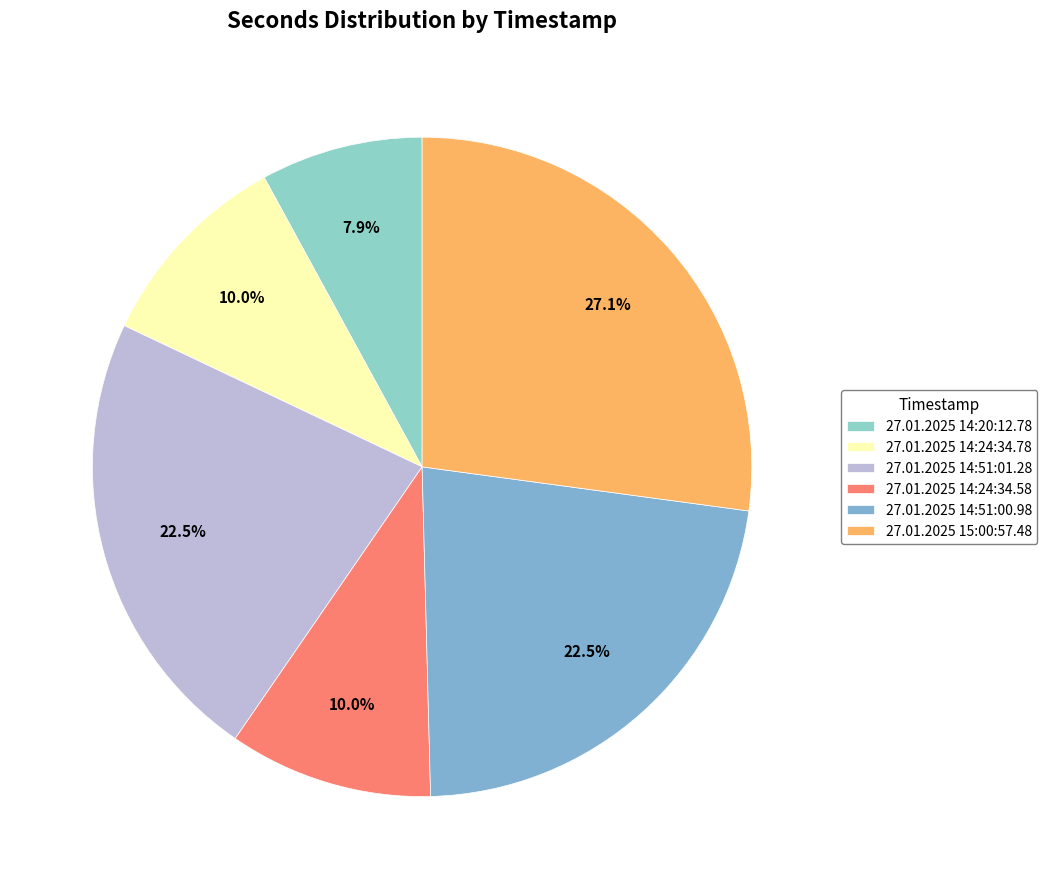

True or false: 27.01.2025 14:20:12.78 accounts for 13% of the total.

False